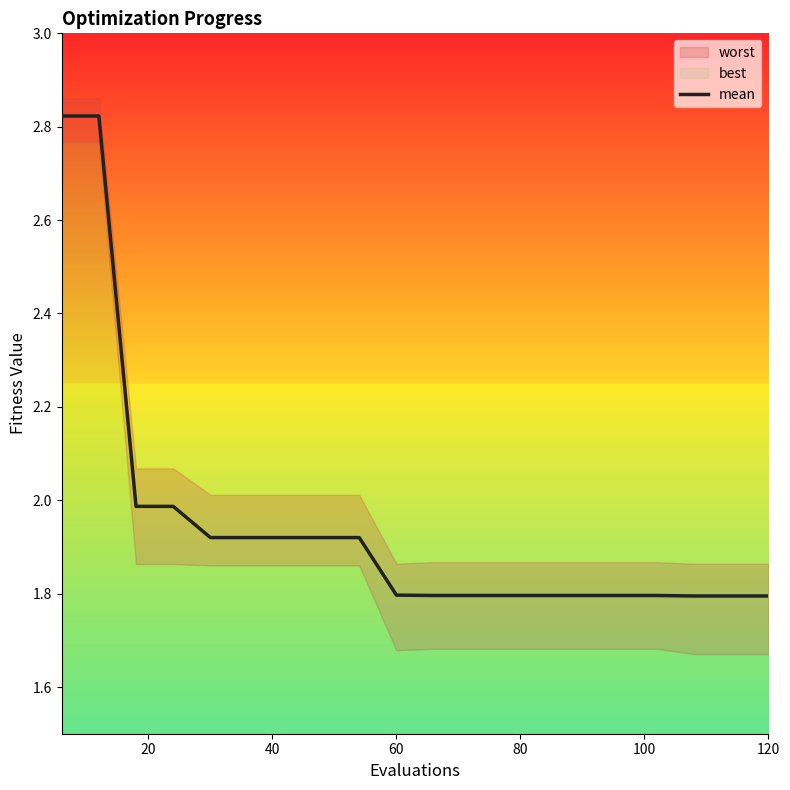

What is the minimum value for mean?

1.8